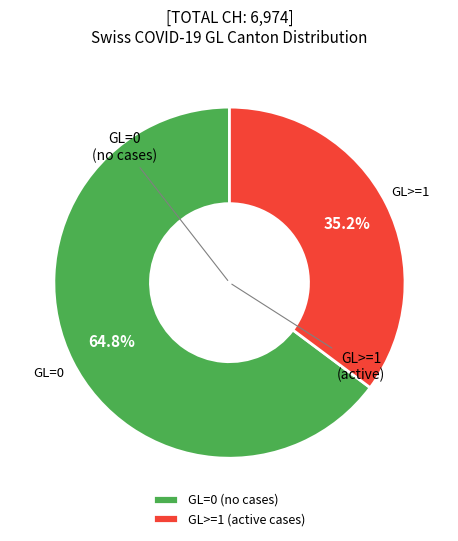

Which category has the smallest portion of the pie?

GL>=1 (active cases)